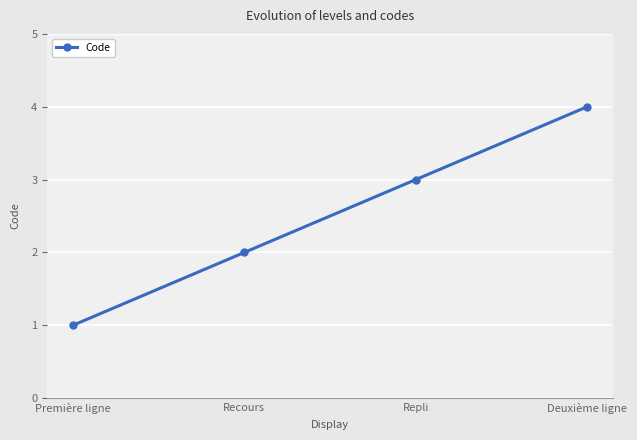

What is the label of the 4th point from the left?

Deuxième ligne